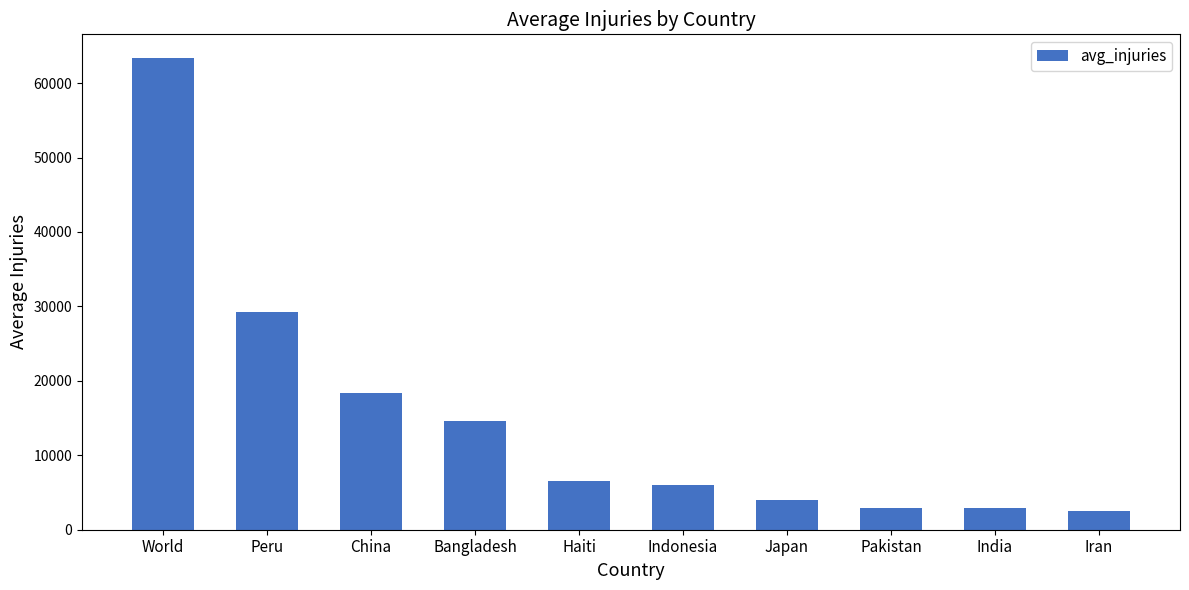

Is it true that the value at China is 30399.7?

False